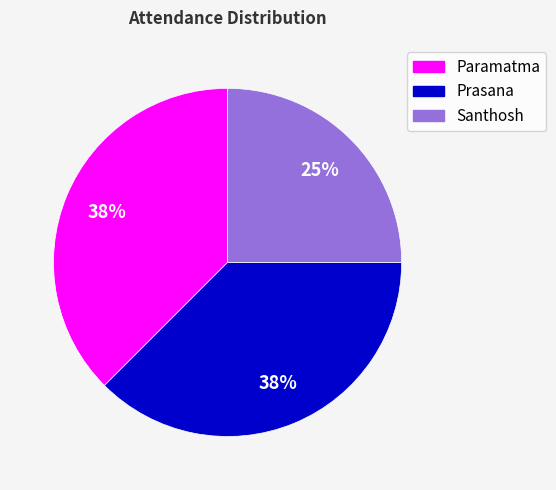

Which category has the smallest portion of the pie?

Santhosh